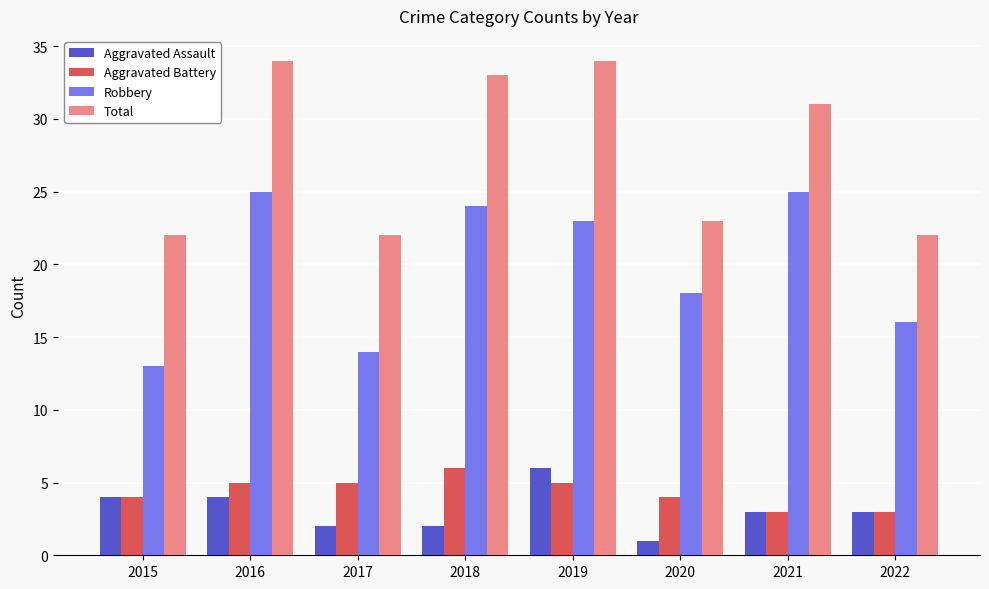

How many bars are there in each group?

4